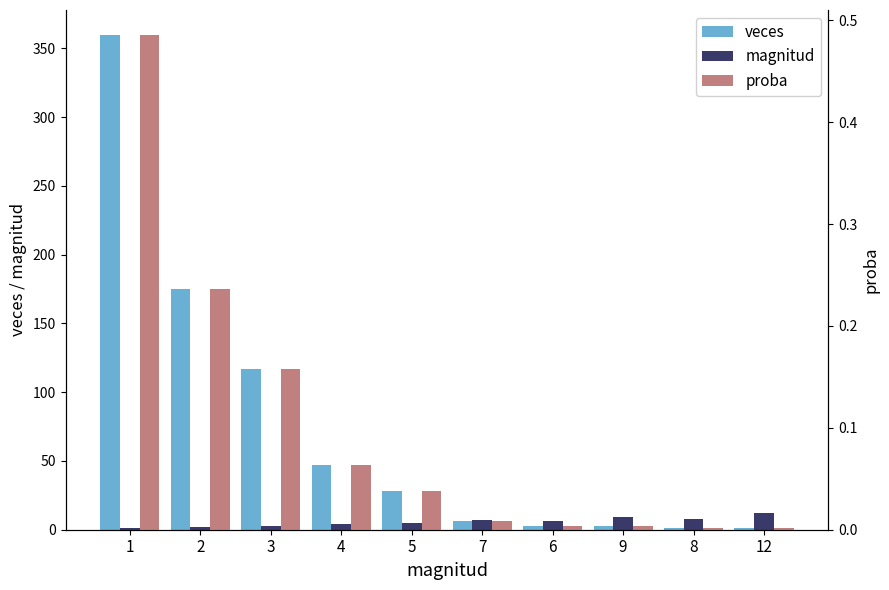

The proba series shows 0.0 at 12. True or false?

False